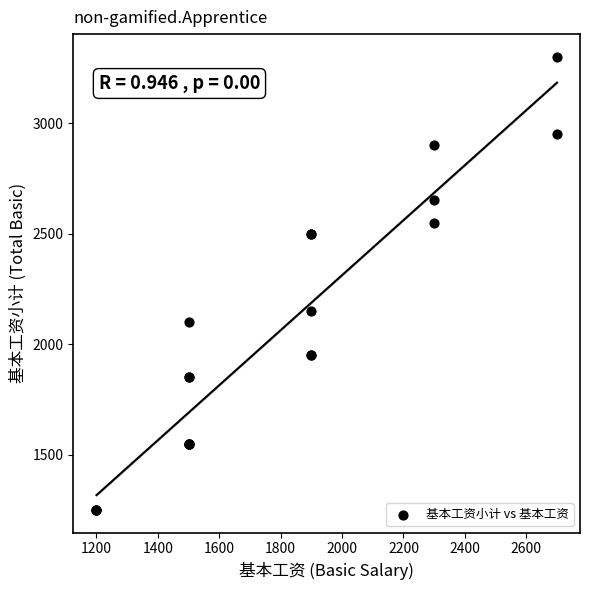

What Y value in the scatter plot is closest to 2275?

2150